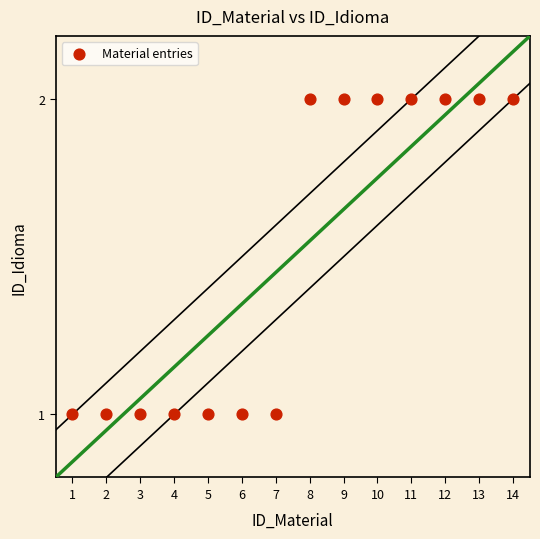

How many points are shown in the scatter plot?

14